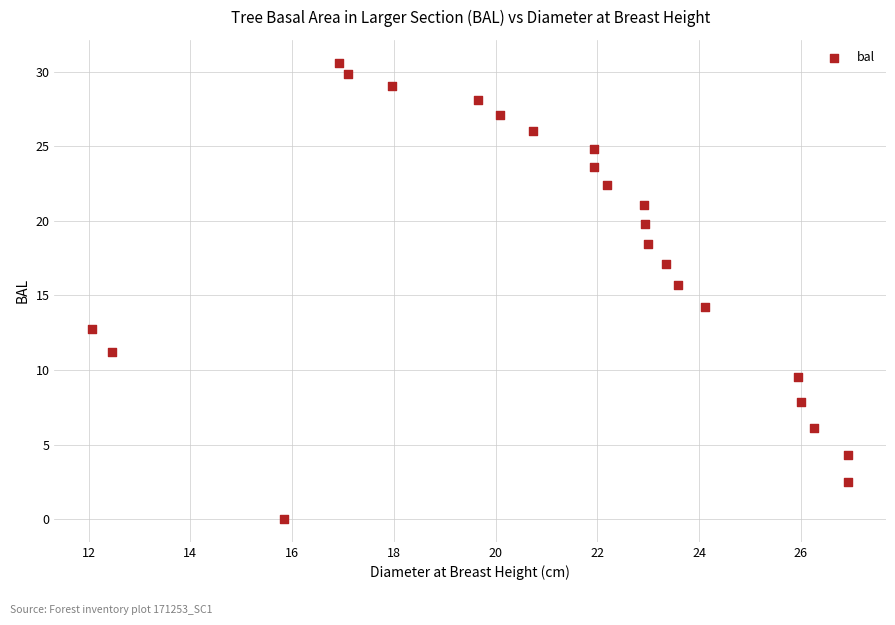

What is the range of X values (max minus min)?

14.9